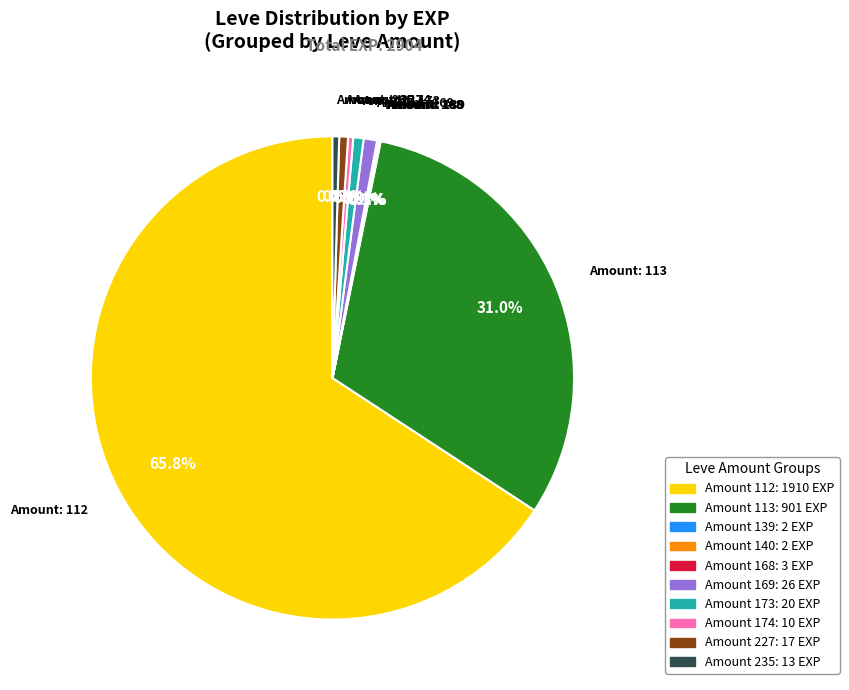

Is there a majority slice in this chart?

Yes